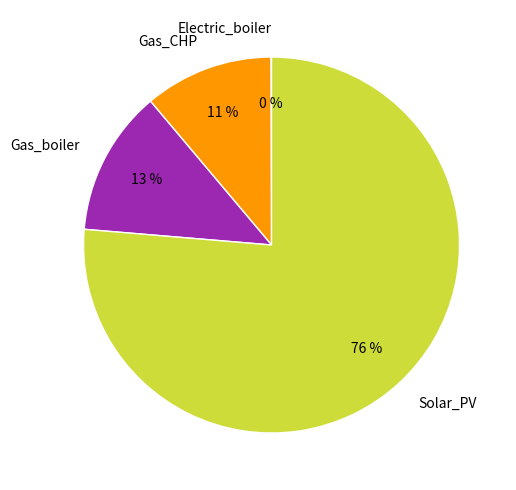

Which category has the biggest portion of the pie?

Solar_PV